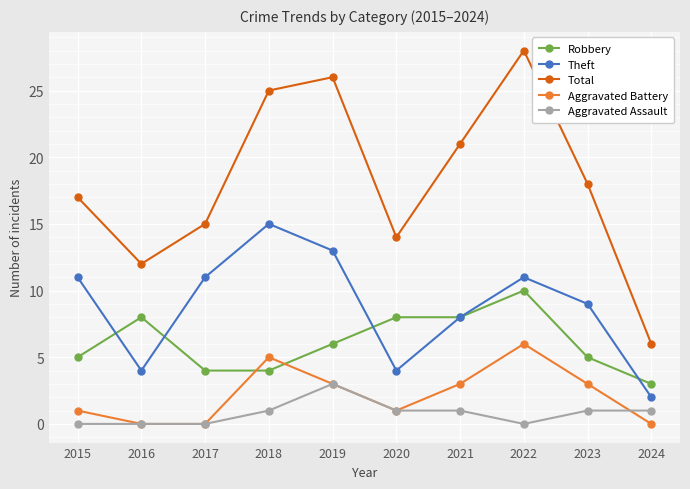

Where does the Total series first go above 18?

2018